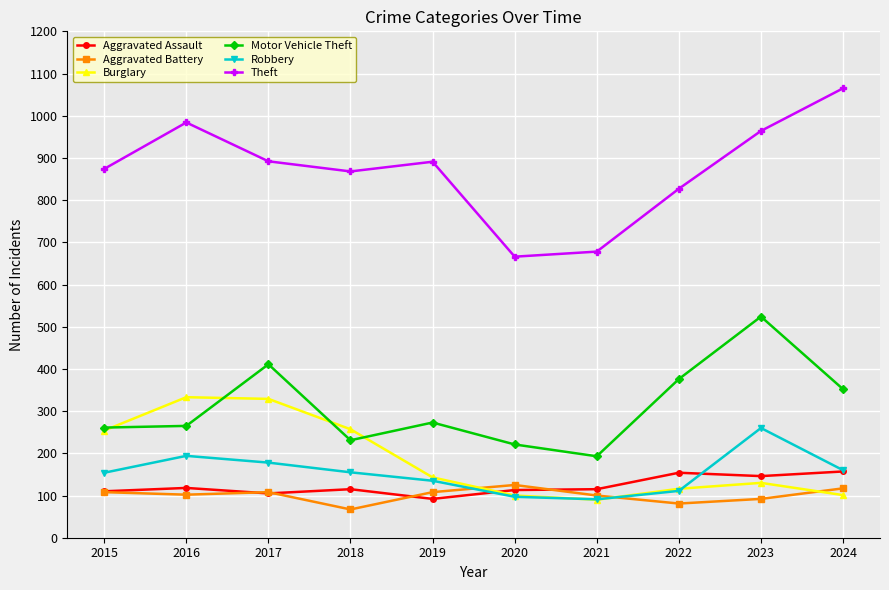

Is this an area chart (filled region under the line)?

No